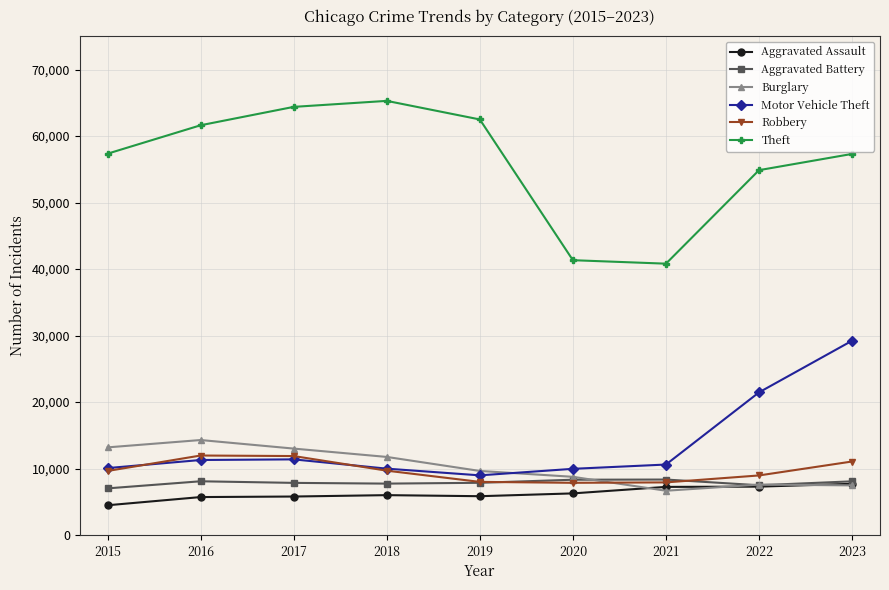

Rank the series by their maximum value, from highest to lowest.

Theft, Motor Vehicle Theft, Burglary, Robbery, Aggravated Battery, Aggravated Assault